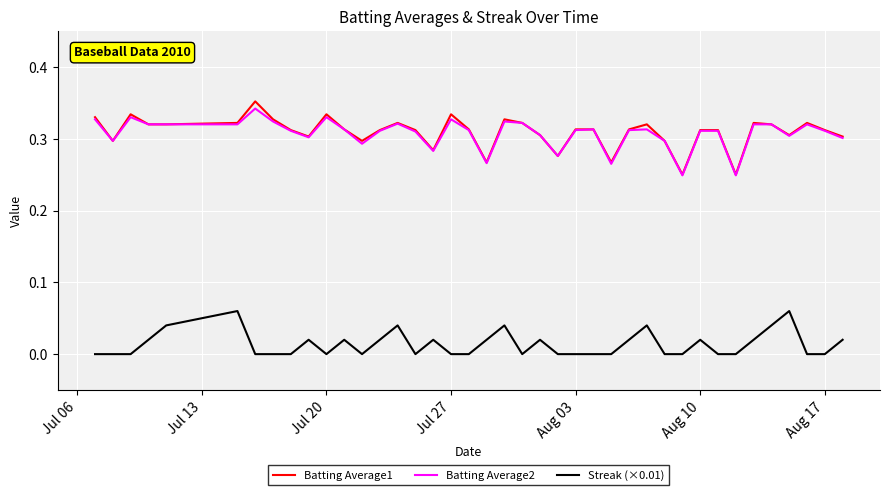

True or false: Streak (×0.01) and Batting Average1 intersect in this chart.

False